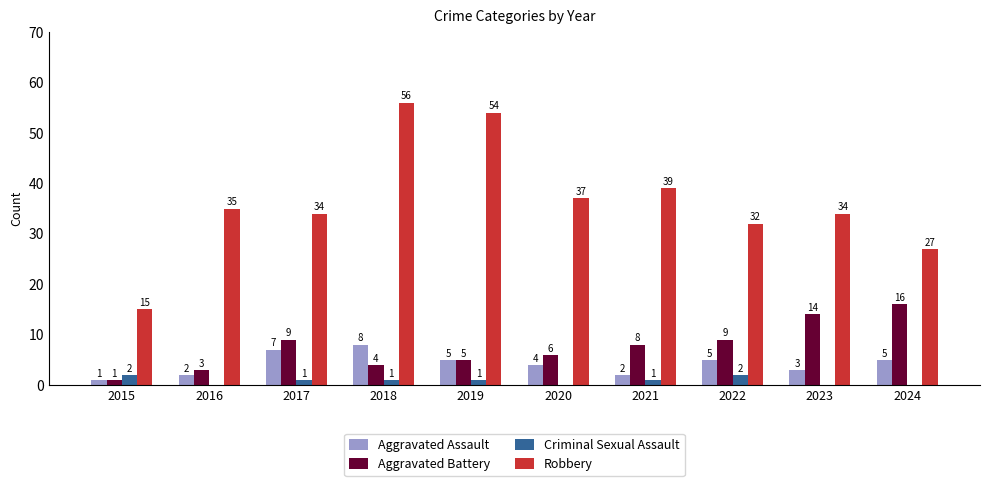

Which series changed the most between 2016 and 2020?

Aggravated Battery